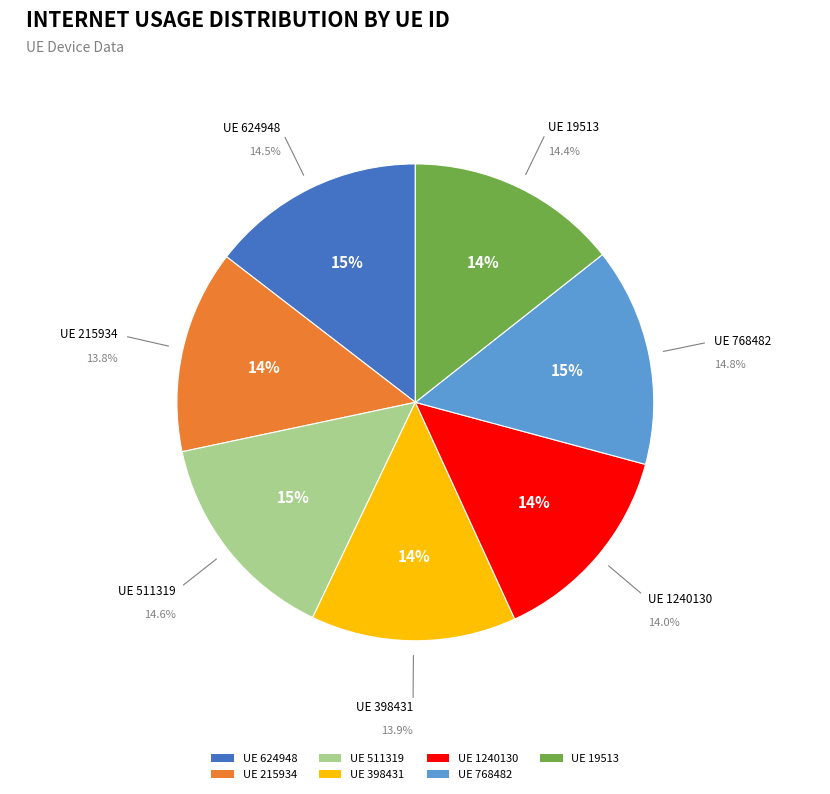

Between 1240130 and 511319, which is larger?

511319